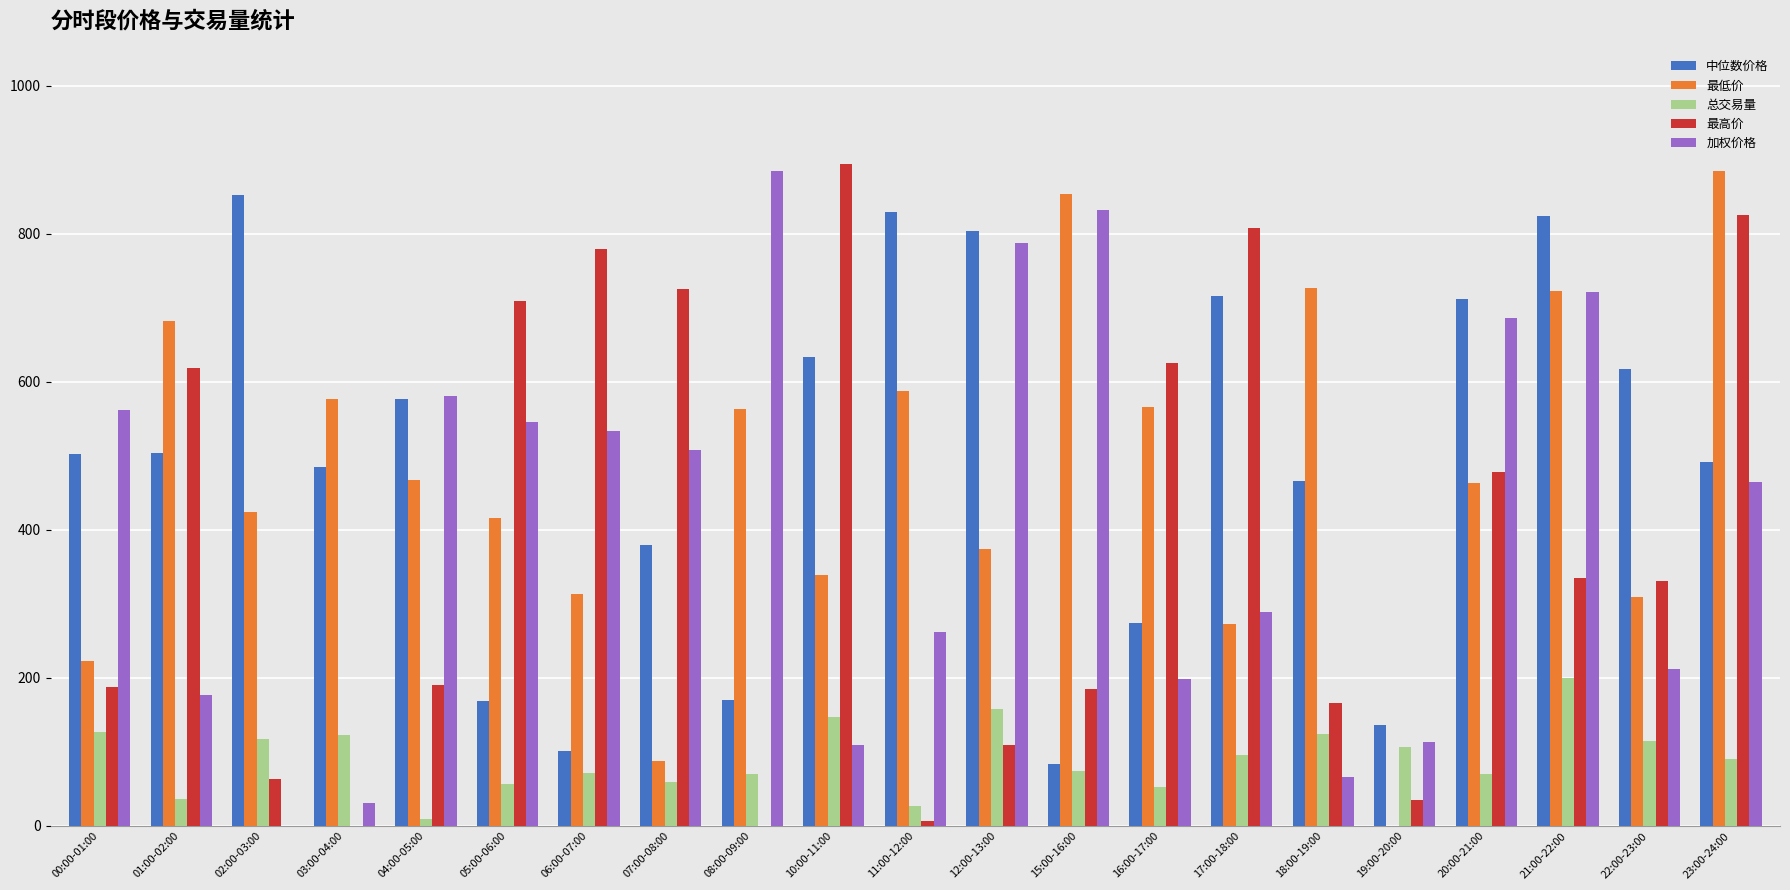

What is the total value across all series at 12:00-13:00?

2232.8